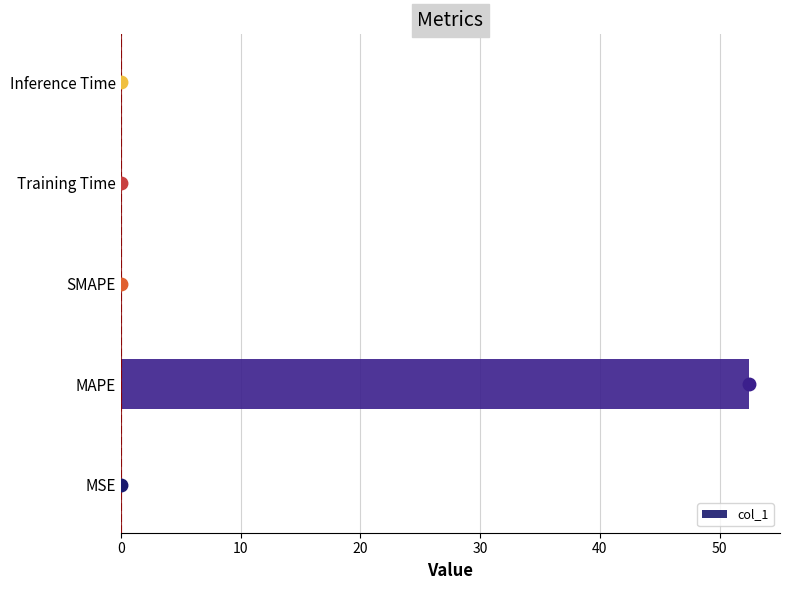

The chart shows a value of 32.0 at SMAPE. True or false?

False